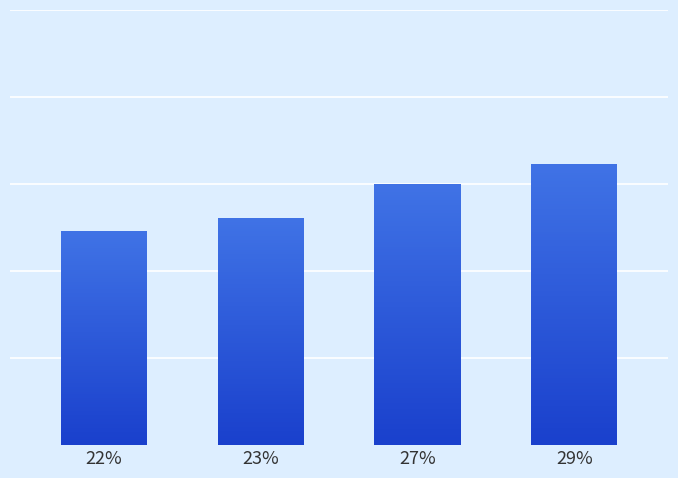

Does the chart contain any negative values?

No